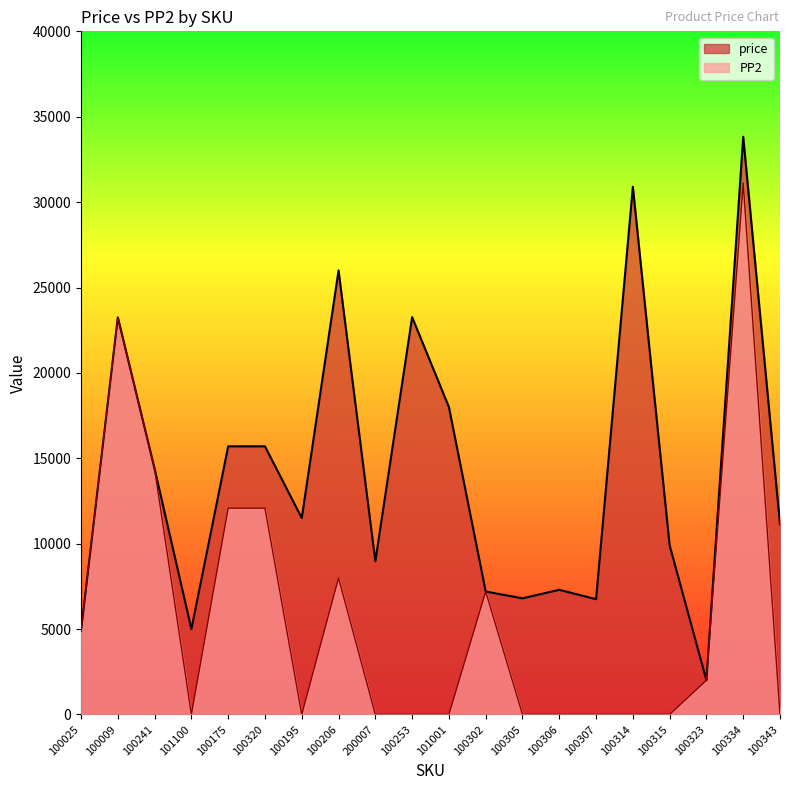

What position from the left is 100343?

20